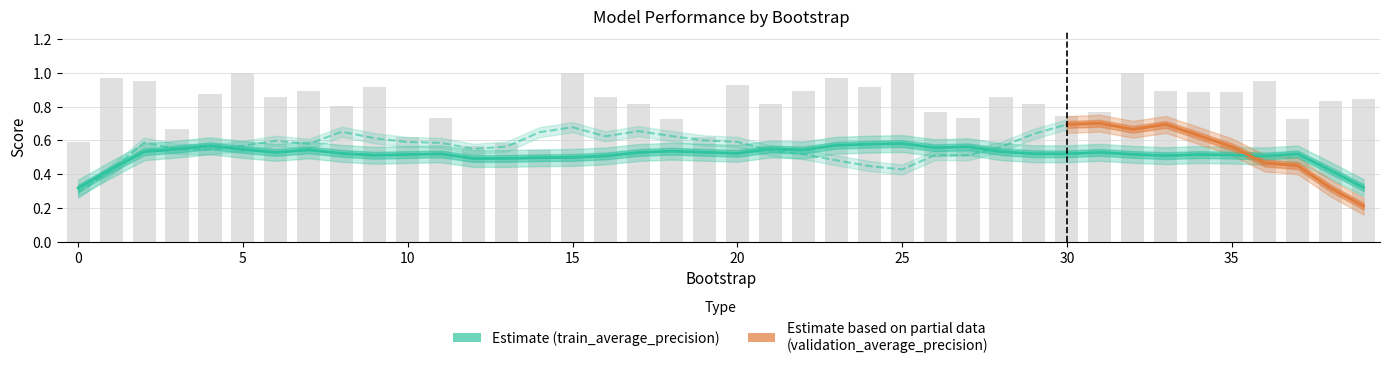

Is the value of train_average_precision at 17 greater than the value of validation_average_precision at 38?

Yes